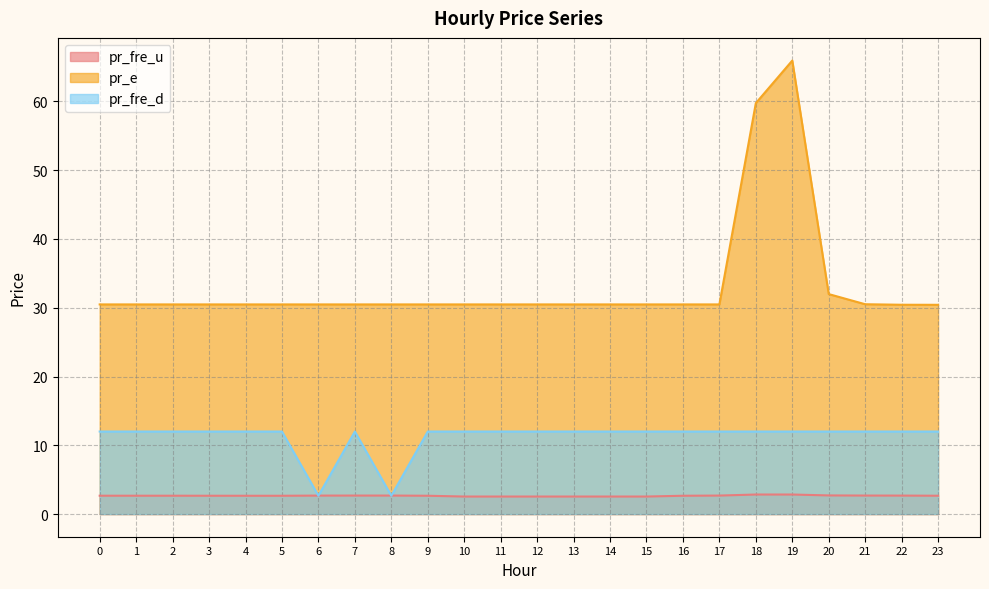

What is the value of the pr_fre_d point at the 19th from the left?

12.0